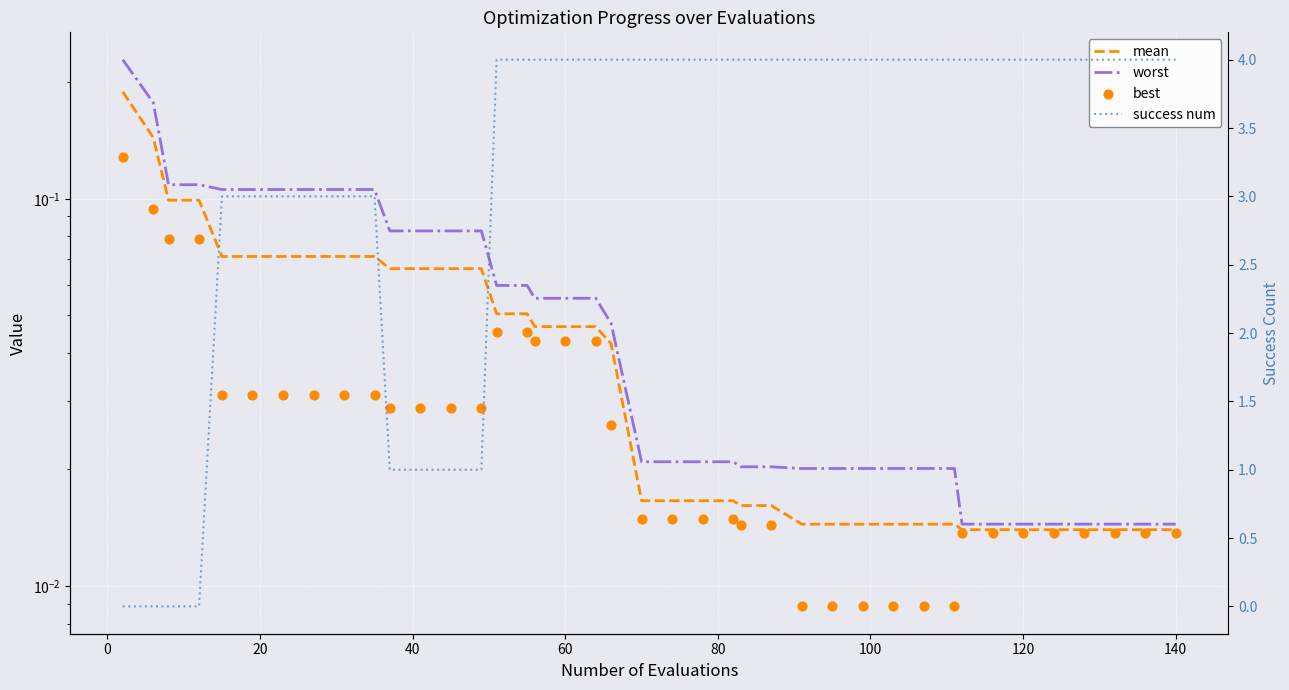

Which series has the widest spread of Y values?

success num